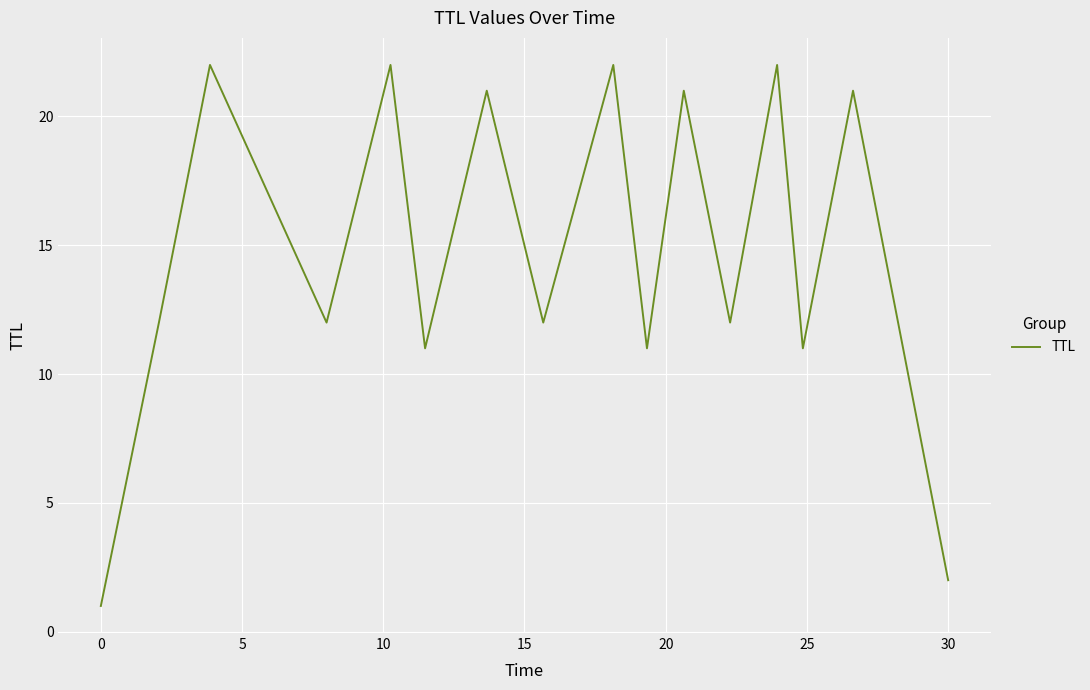

What is the greatest value displayed?

22